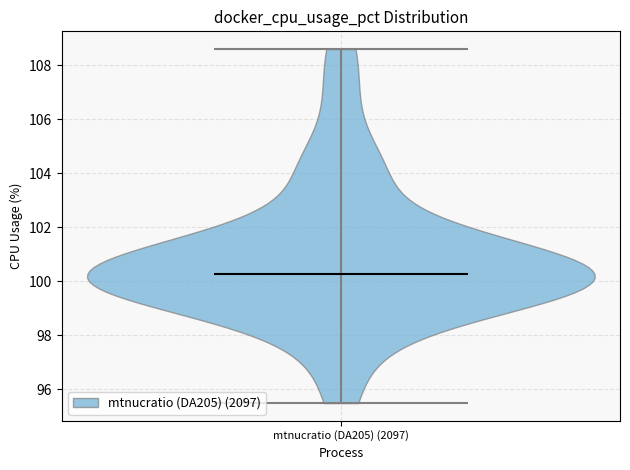

What is the lowest point the violin for mtnucratio (DA205) (2097) reaches on the y-axis? The values are not printed on the chart, so give them approximately, as read against the axis.

95.4